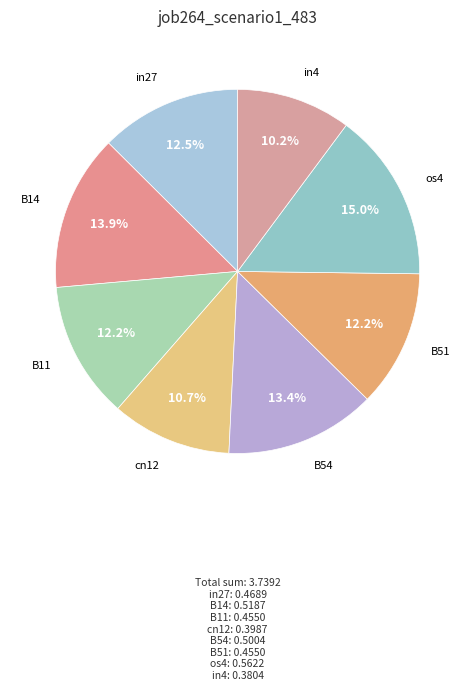

To the nearest percent, what percentage of the pie is cn12?

11%